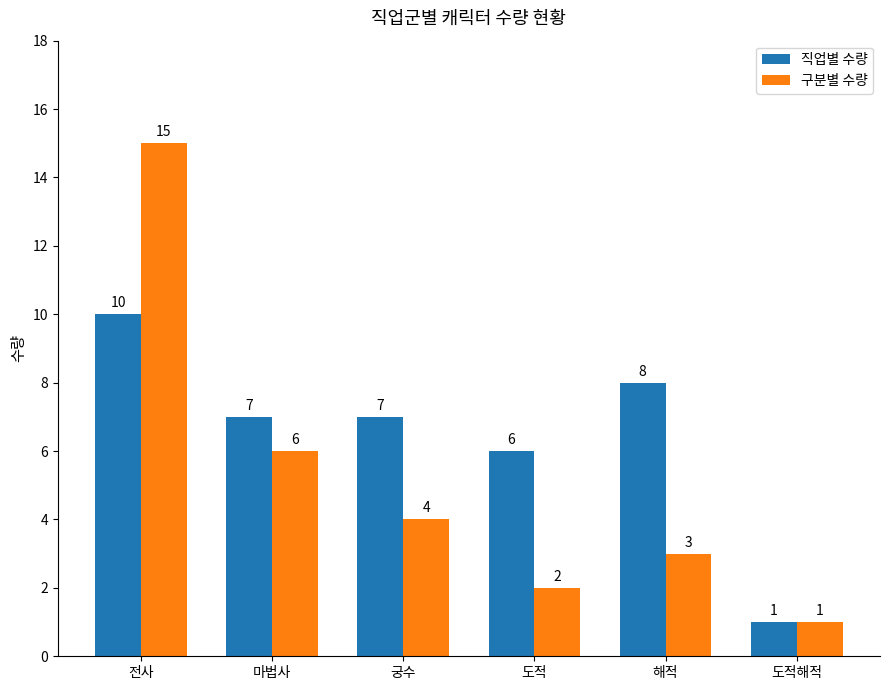

How many distinct data groups are displayed?

2